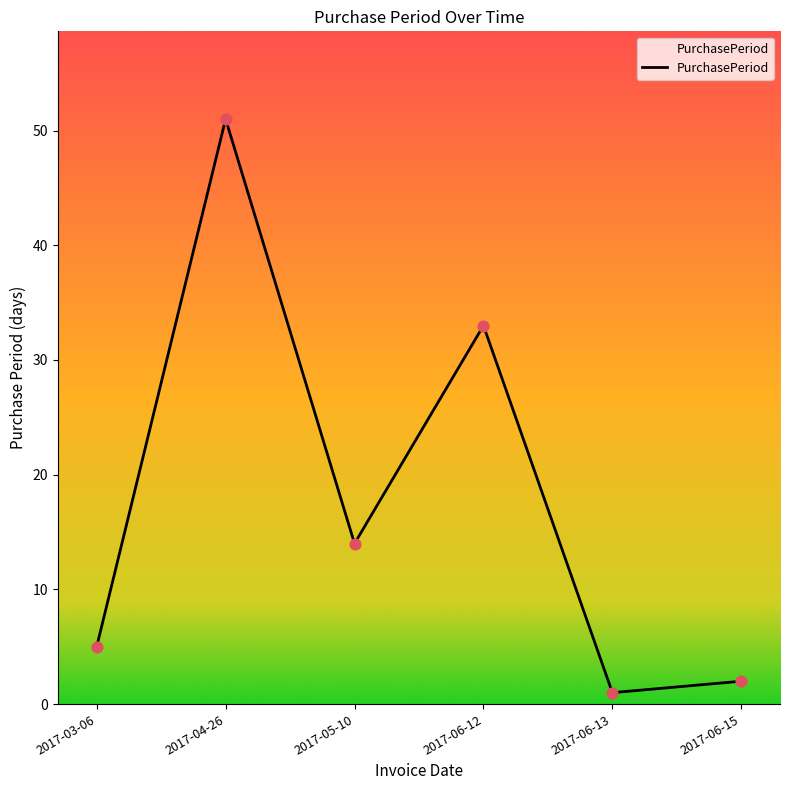

What is the change in value from 2017-05-10 to 2017-06-13?

-13